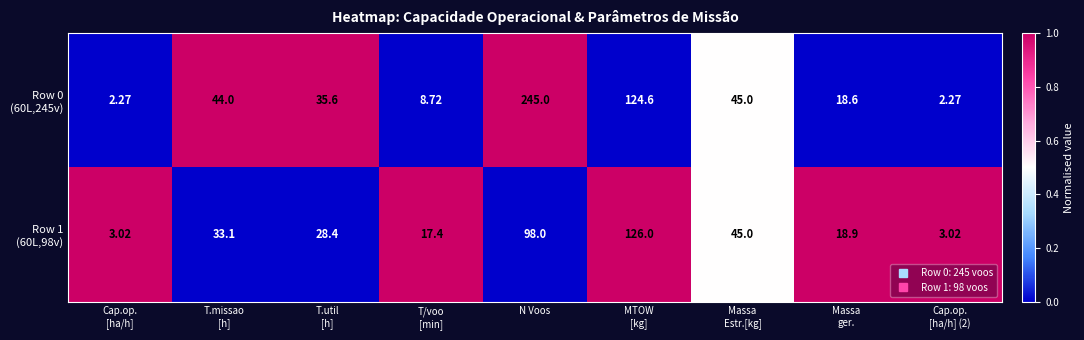

What is the spread (max minus min) of values at T/voo
[min]?

8.7